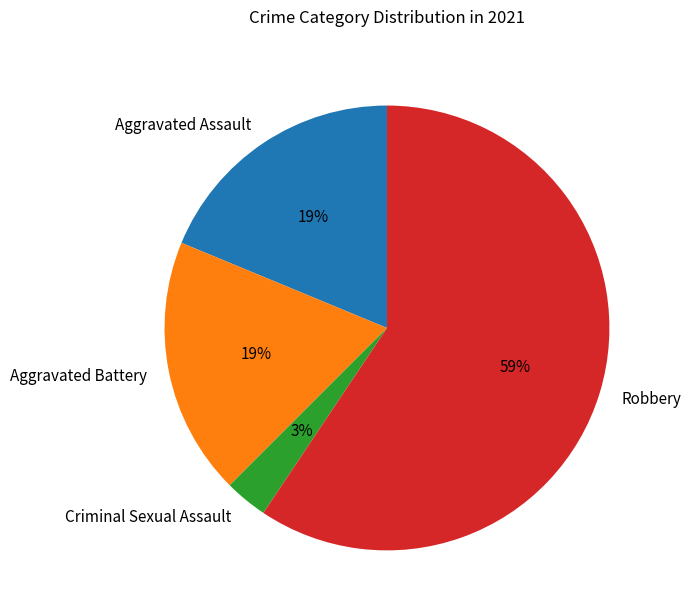

Which slice represents more than half of the pie?

Robbery